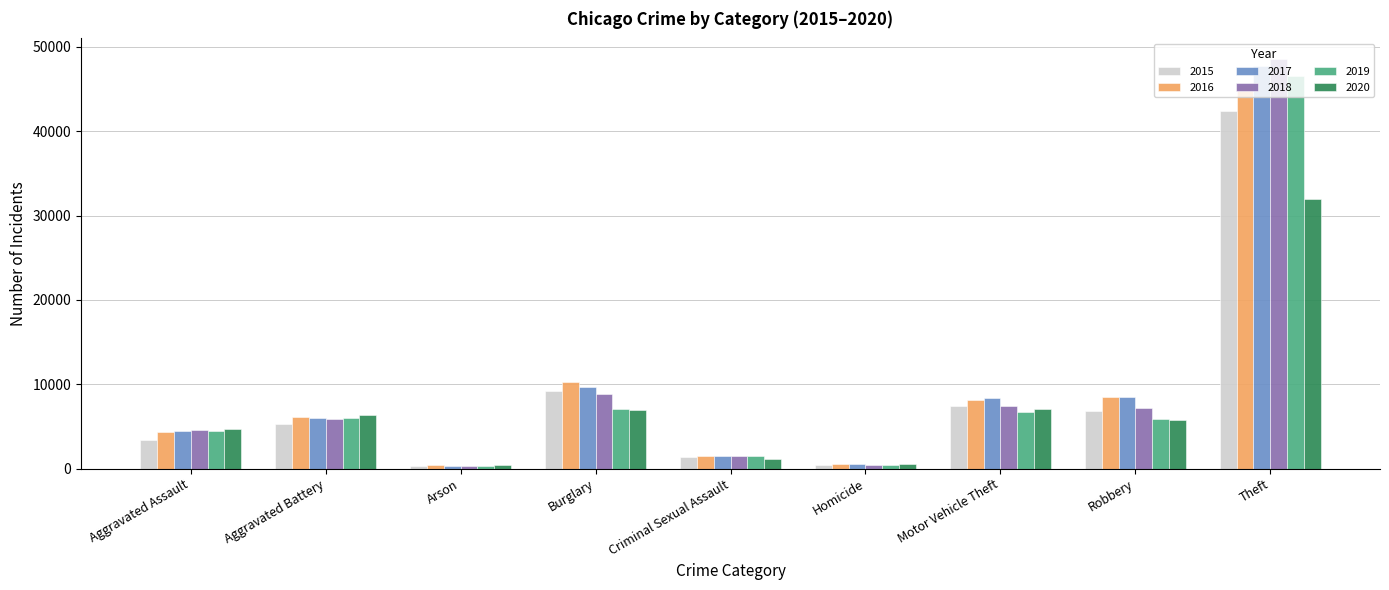

Between Aggravated Battery and Theft, which series saw the biggest shift?

2018